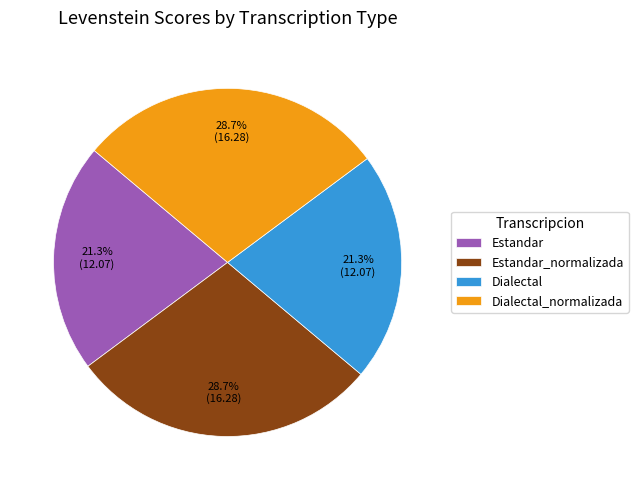

How many segments does this pie chart have?

4